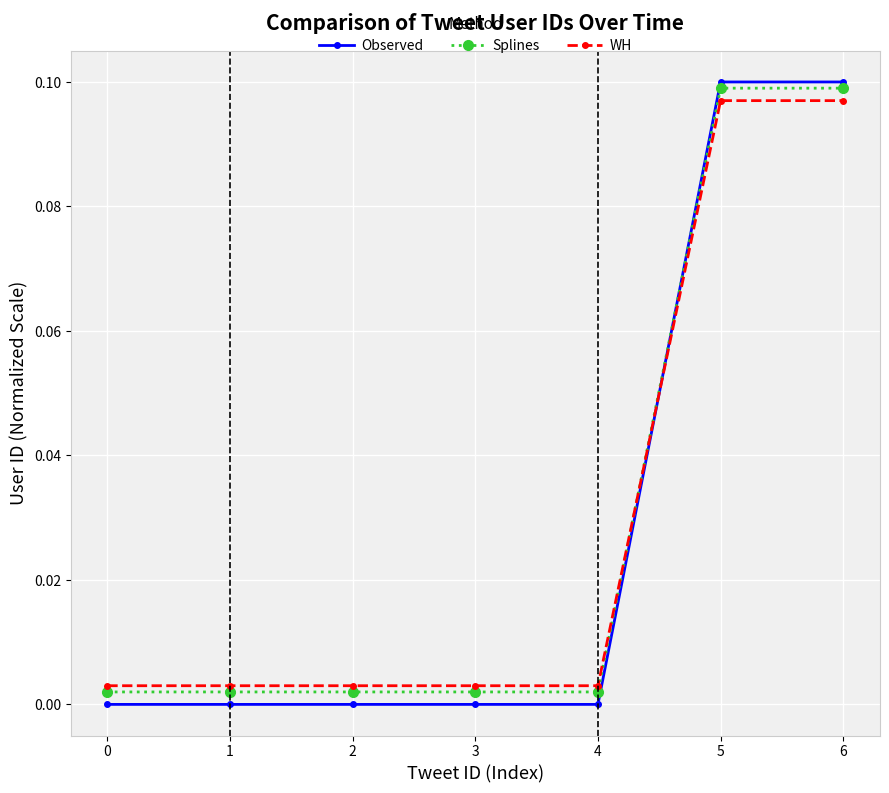

Rank the series by their maximum value, from highest to lowest.

Observed, Splines, WH